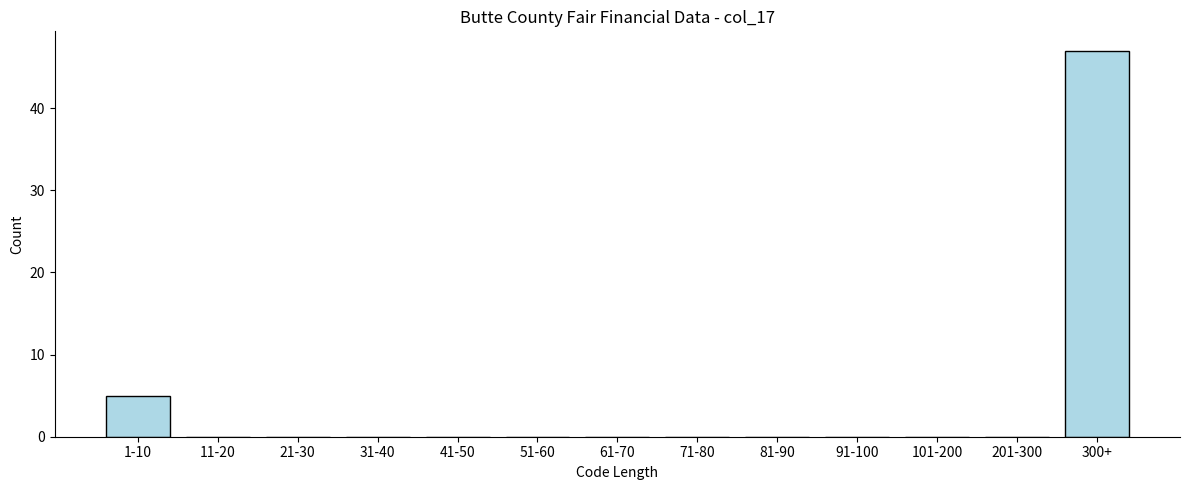

Reading right to left, extract all data points from this chart.

300+=47	201-300=0	101-200=0	91-100=0	81-90=0	71-80=0	61-70=0	51-60=0	41-50=0	31-40=0	21-30=0	11-20=0	1-10=5